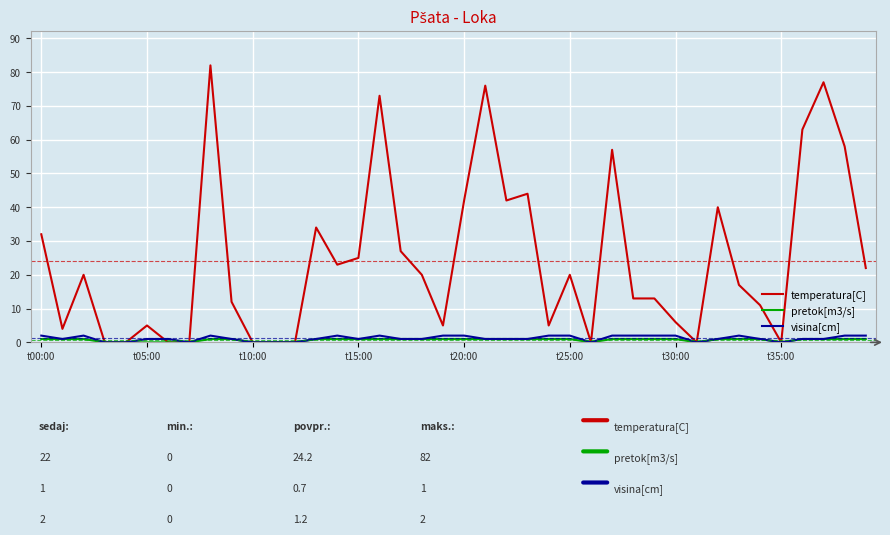

Reading left to right, what are all the values shown in this chart?

temperatura[C]: 32	4	20	0	0	5	0	0	82	12	0	0	0	34	23	25	73	27	20	5	42	76	42	44	5	20	0	57	13	13	6	0	40	17	11	0	63	77	58	22
pretok[m3/s]: 1	1	1	0	0	0	0	0	1	1	0	0	0	1	1	1	1	1	1	1	1	1	1	1	1	1	0	1	1	1	1	0	1	1	1	0	1	1	1	1
visina[cm]: 2	1	2	0	0	1	1	0	2	1	0	0	0	1	2	1	2	1	1	2	2	1	1	1	2	2	0	2	2	2	2	0	1	2	1	0	1	1	2	2